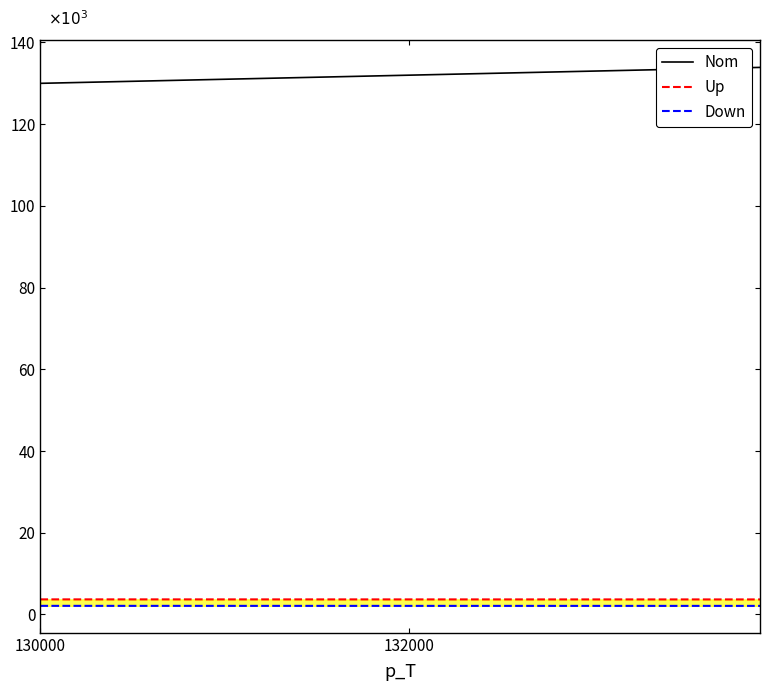

Which series changed the most between 19 and 34?

Nom